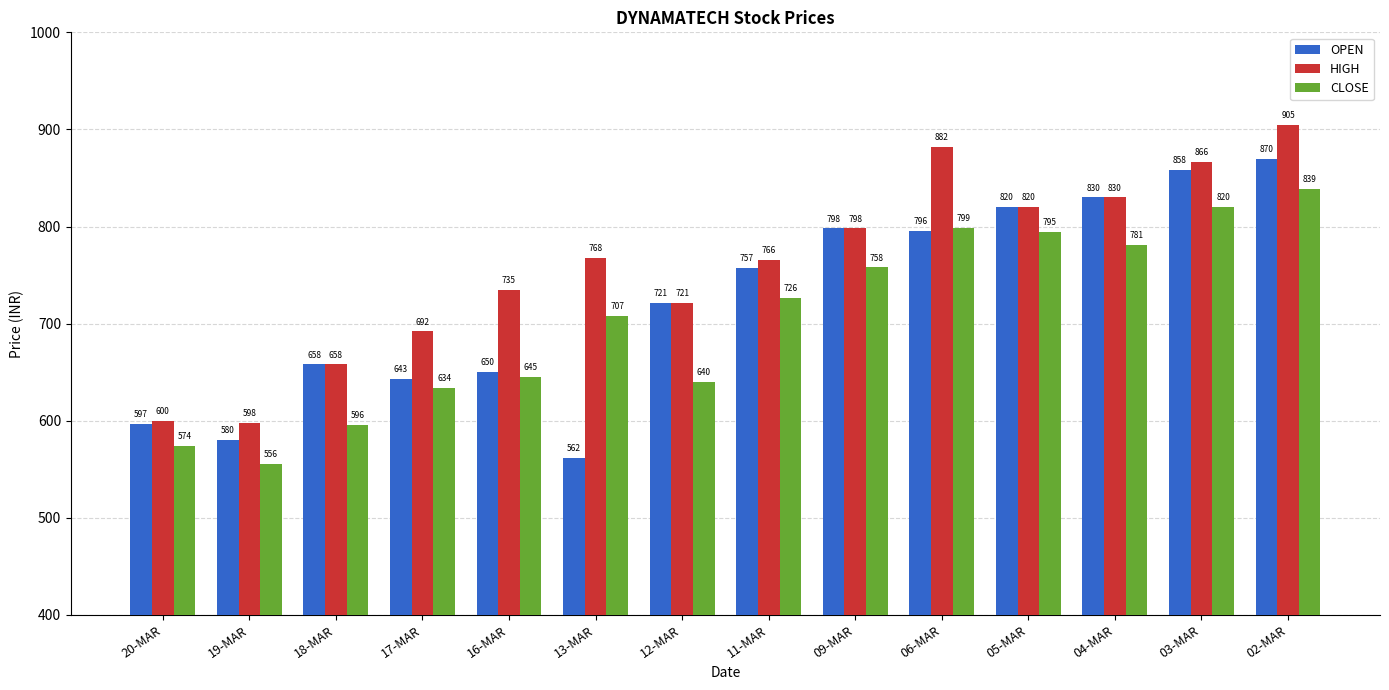

List the series in order of their overall mean, highest first.

HIGH, OPEN, CLOSE